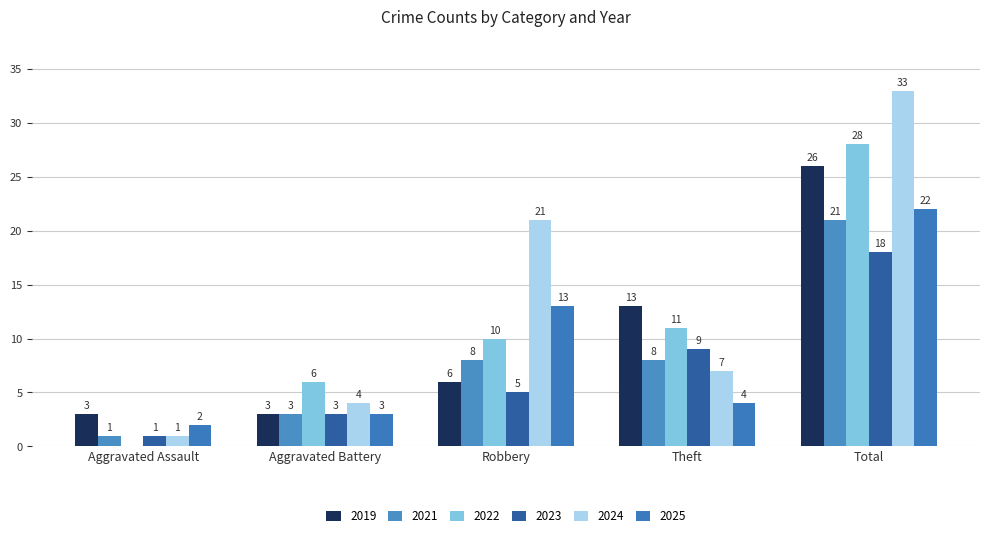

What is the value of the 2021 bar at the 2nd from the left?

3